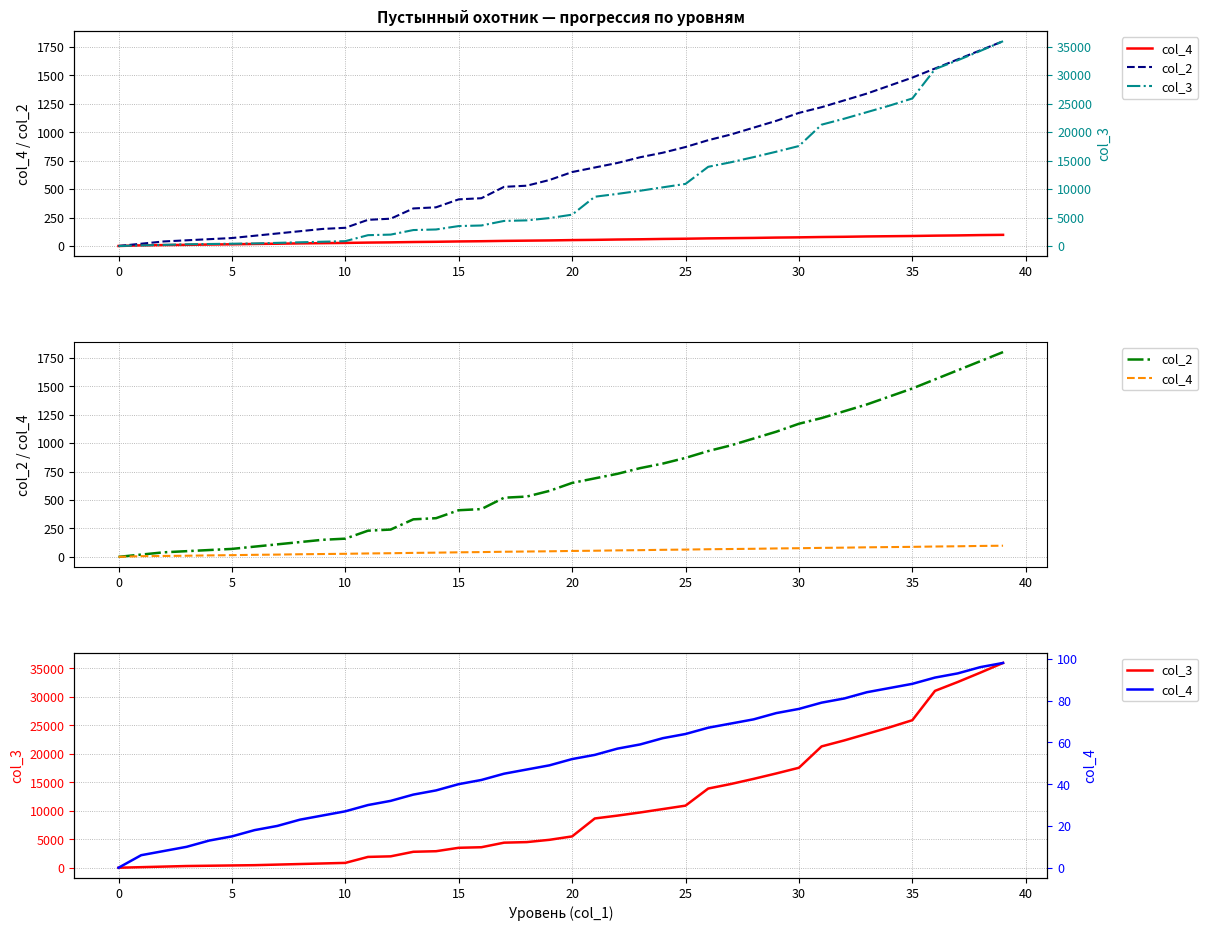

Which series has the widest spread of values?

col_3